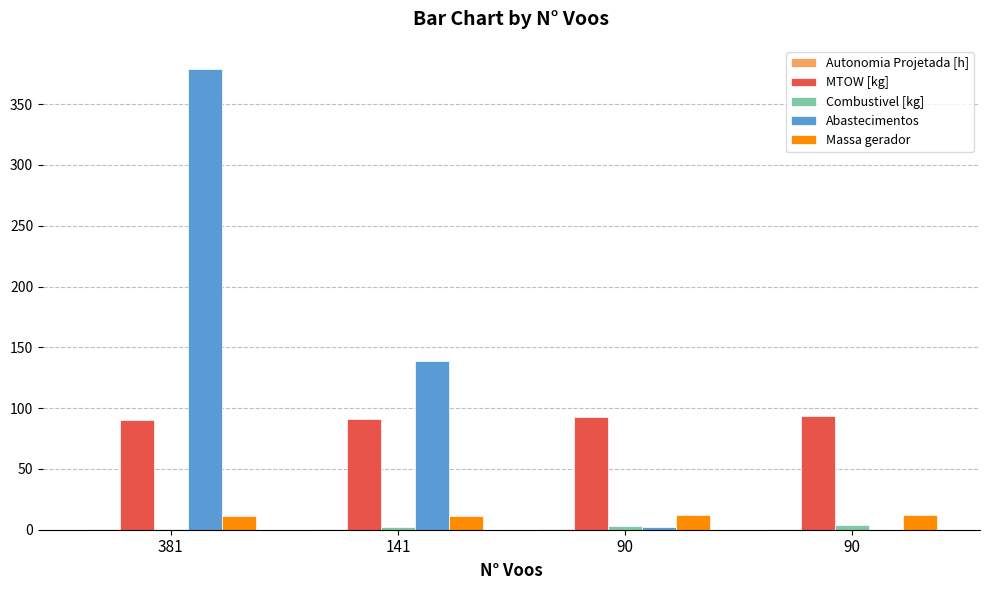

Reading right to left, list all the values displayed in this chart.

Autonomia Projetada [h]: 0.8	0.6	0.4	0.2
MTOW [kg]: 93.5	92.3	91.1	89.9
Combustivel [kg]: 4.0	3.0	2.0	1.0
Abastecimentos: 0.0	2.0	139.0	379.0
Massa gerador: 12.0	11.8	11.5	11.3